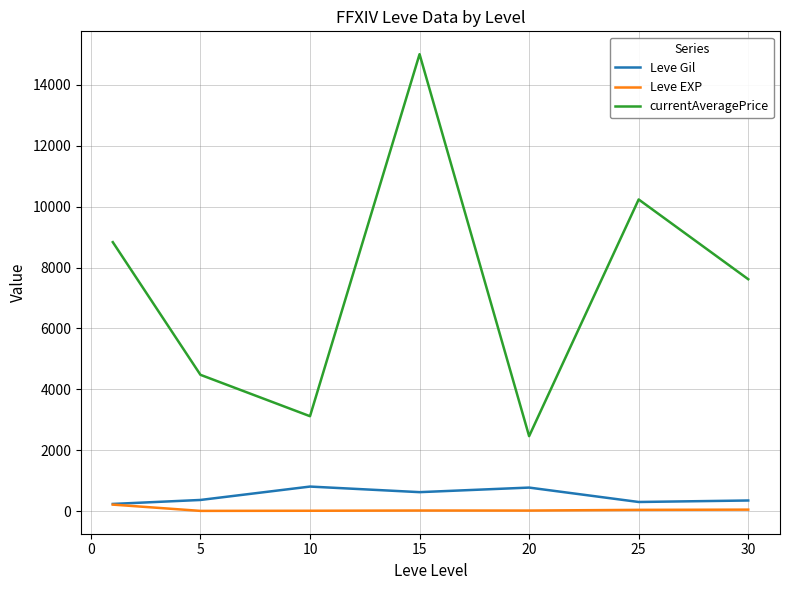

How many lines are shown in the chart?

3